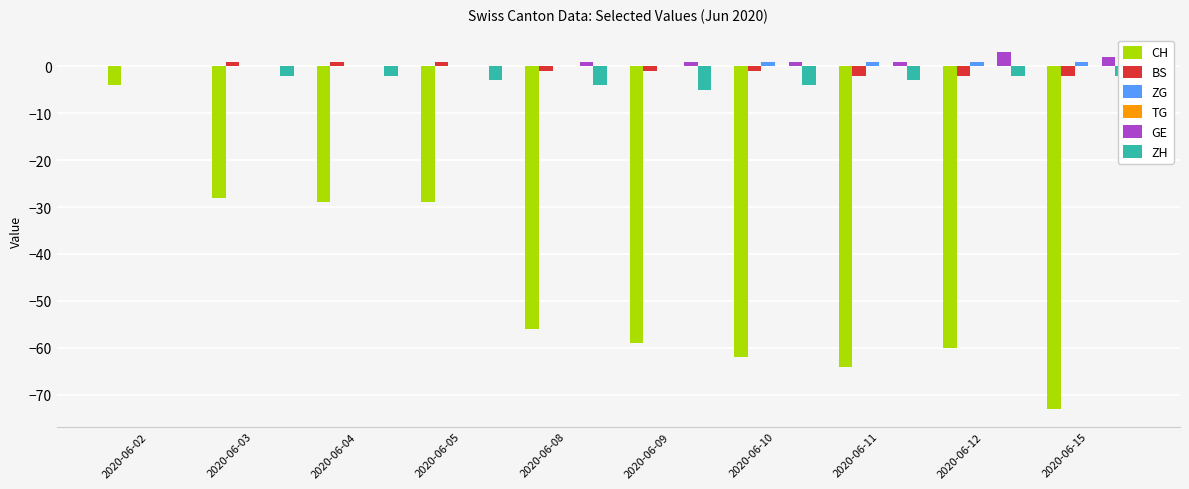

At which category is the sum across all series the highest?

2020-06-02